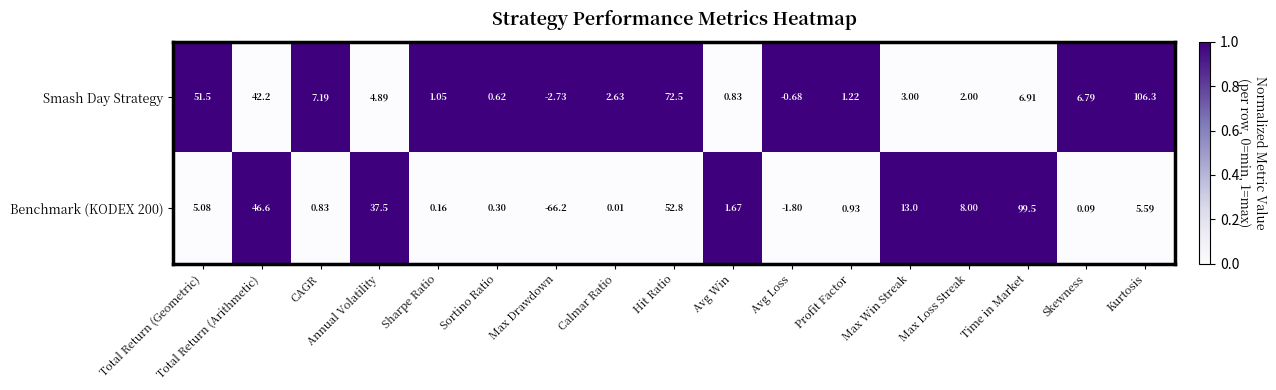

Which series has the largest total across all categories?

Smash Day Strategy